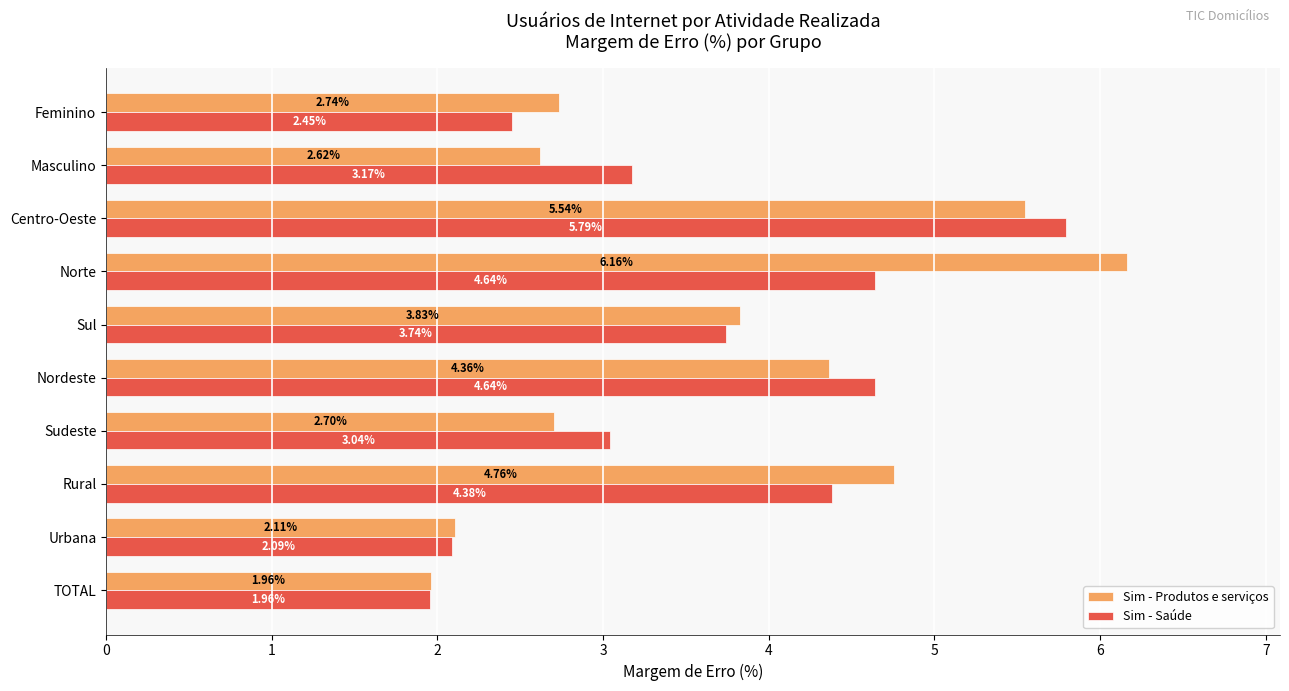

List the series in order of their peak value, lowest first.

Sim - Saúde, Sim - Produtos e serviços